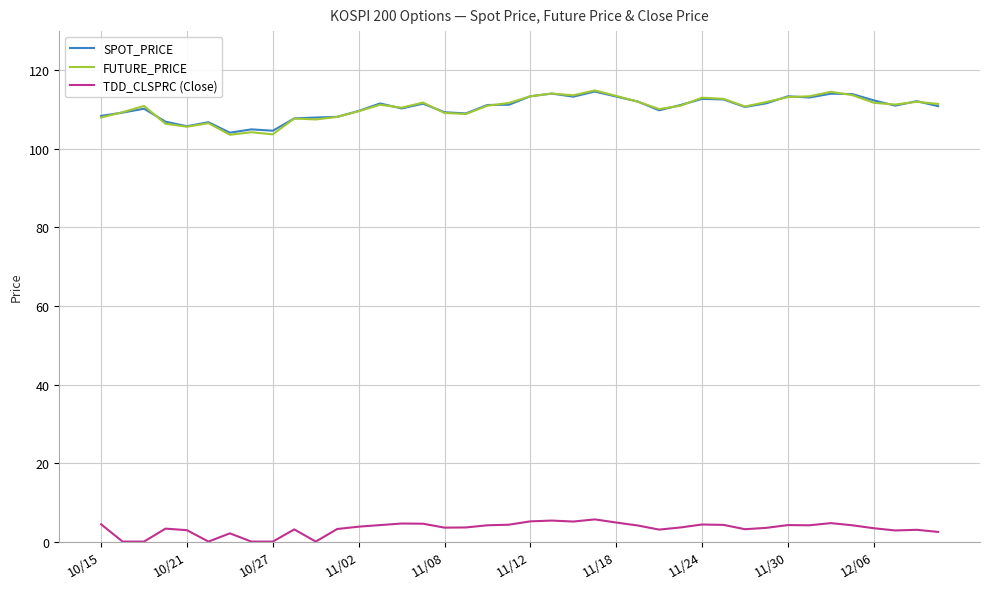

What is the greatest value displayed?

114.9